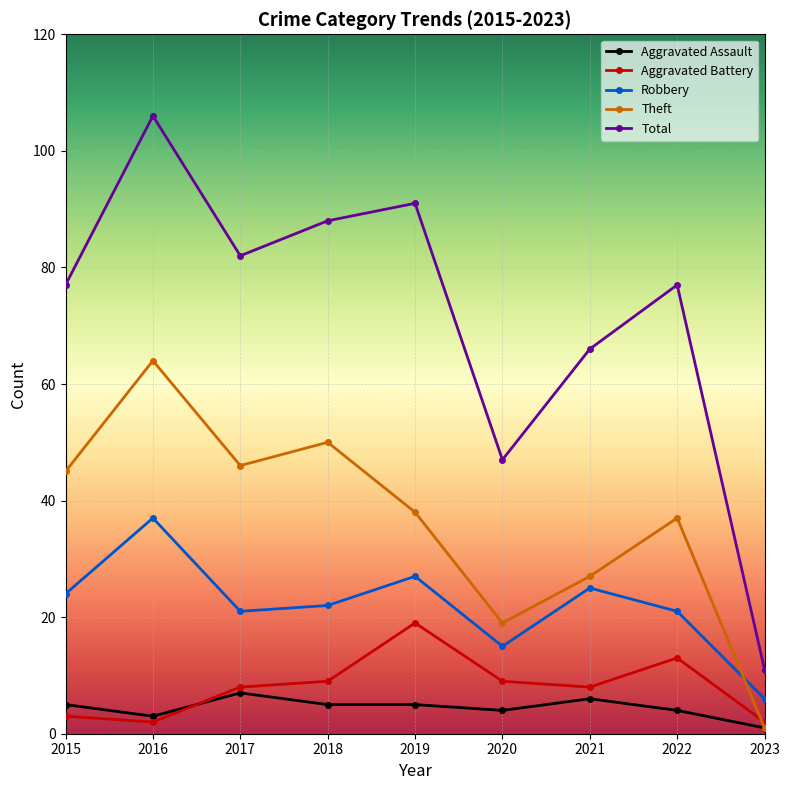

At which category does the chart reach its minimum across all series?

2023